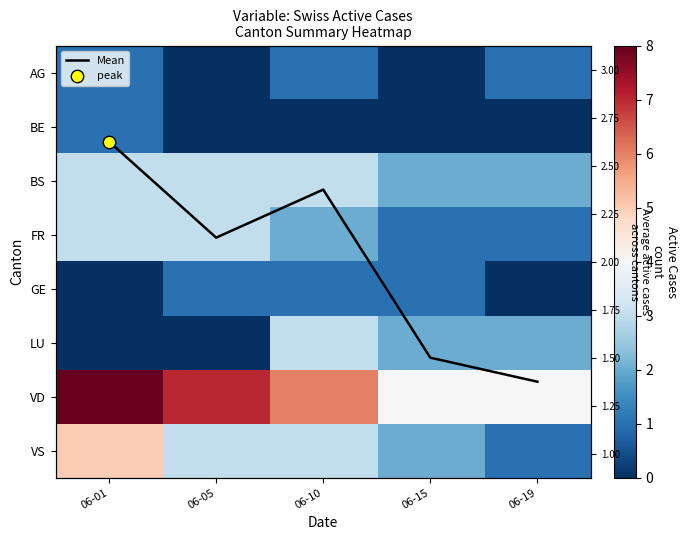

What is the average value of the AG series?

0.6